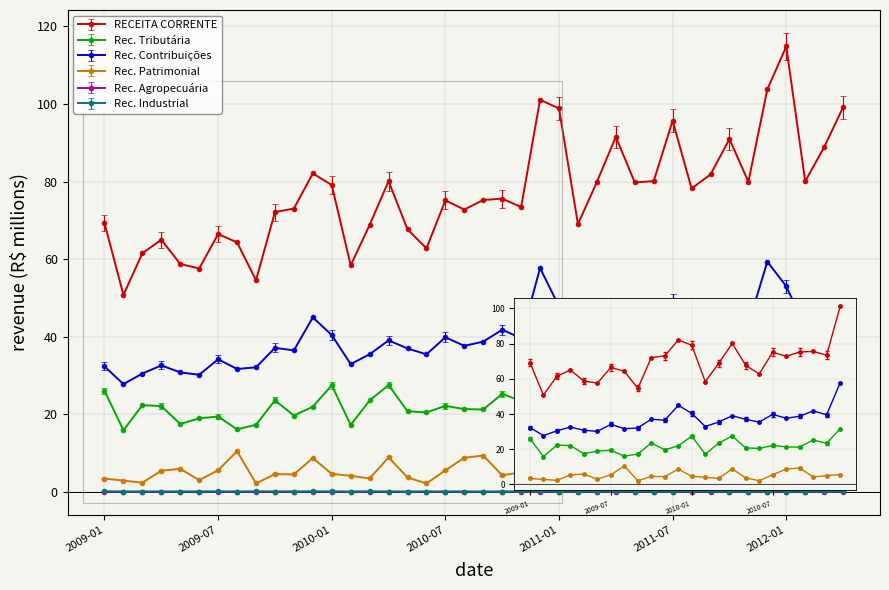

True or false: Rec. Industrial has more than 0 points higher than both neighbors.

True